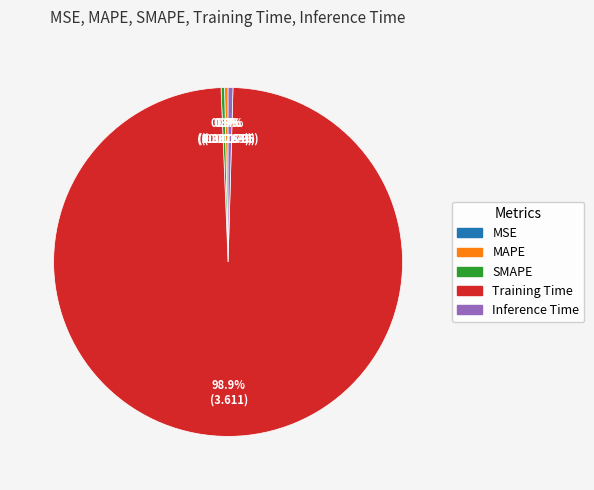

Does SMAPE account for over 50% of the chart?

No